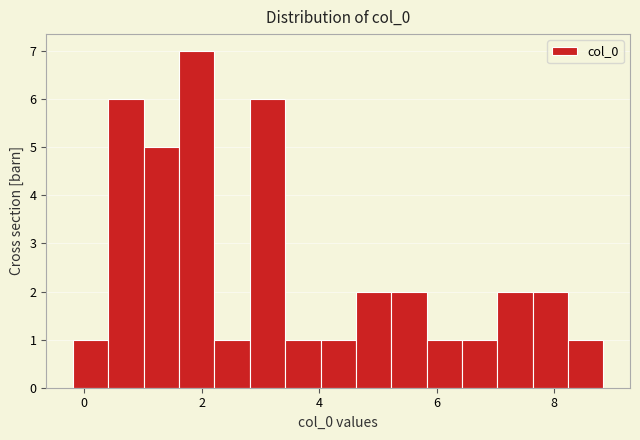

Read against the x-axis, roughly where is the centre of the tallest bar?

2.0